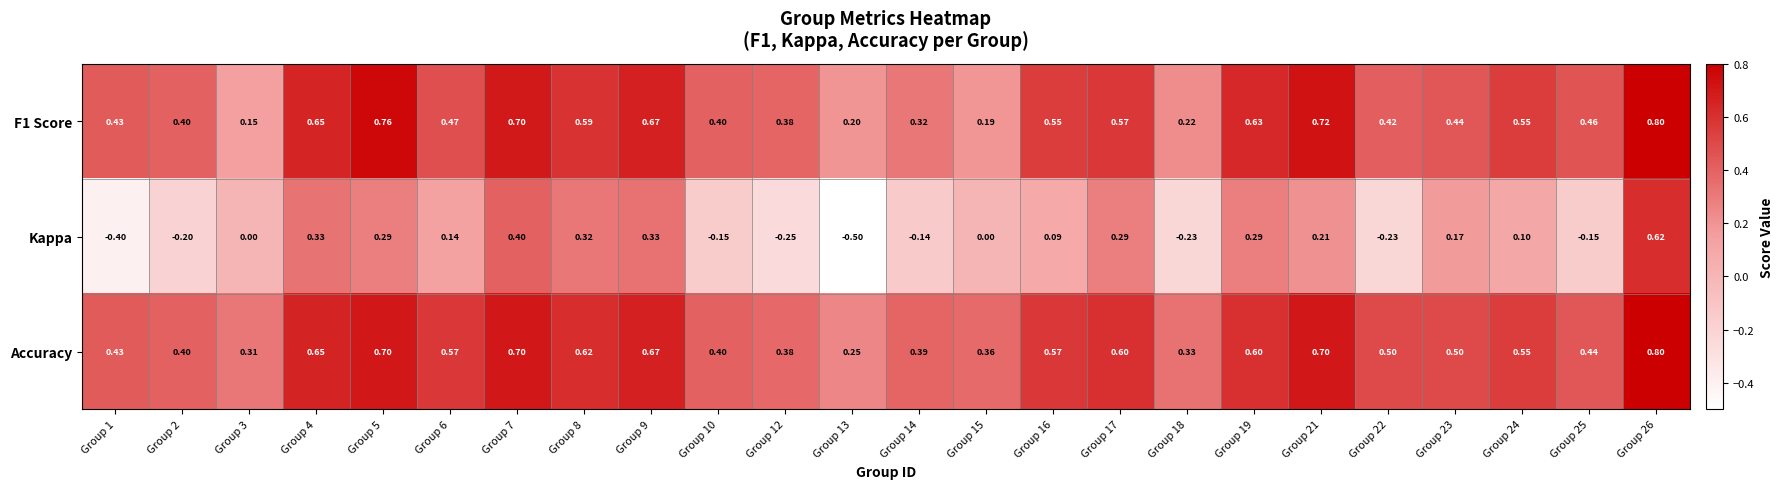

What is the greatest value displayed?

0.8